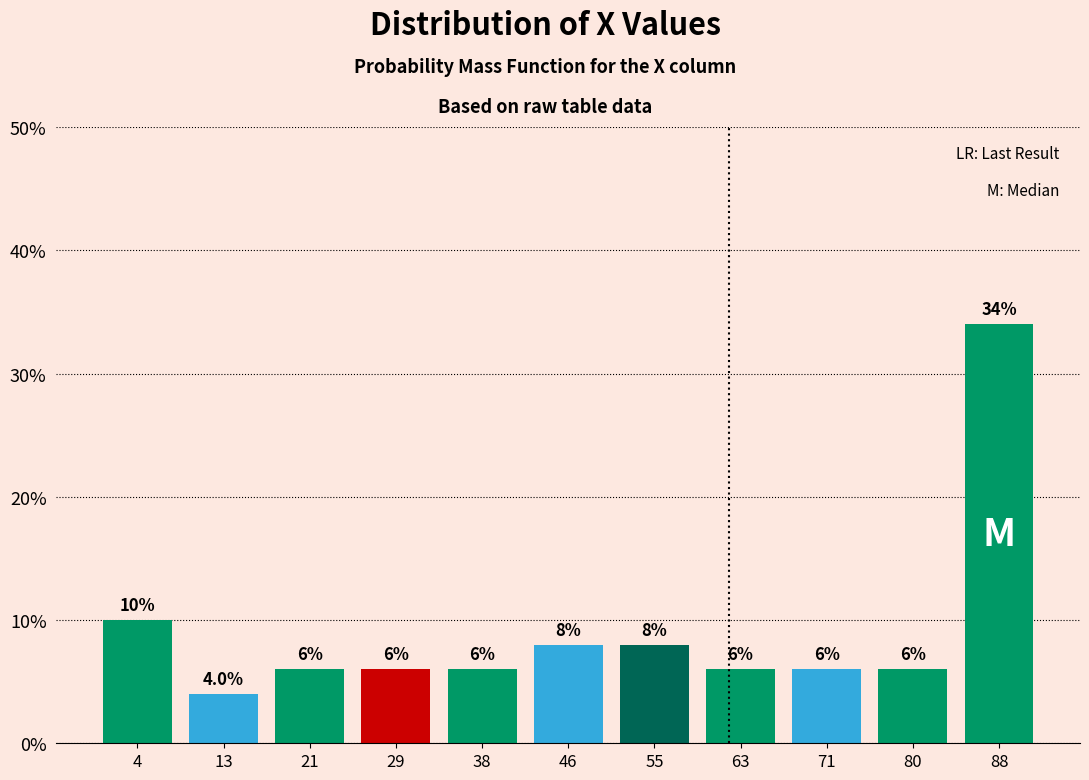

Over which range of the x-axis is the bar tallest?

84.0 to 92.4